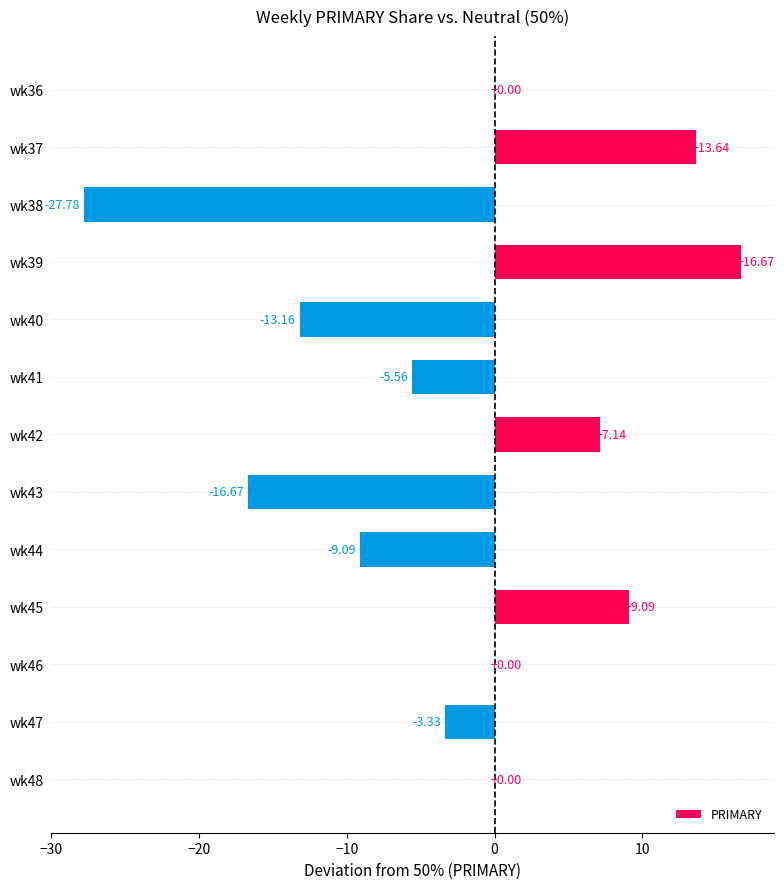

What is the change in value from wk39 to wk40?

-29.8